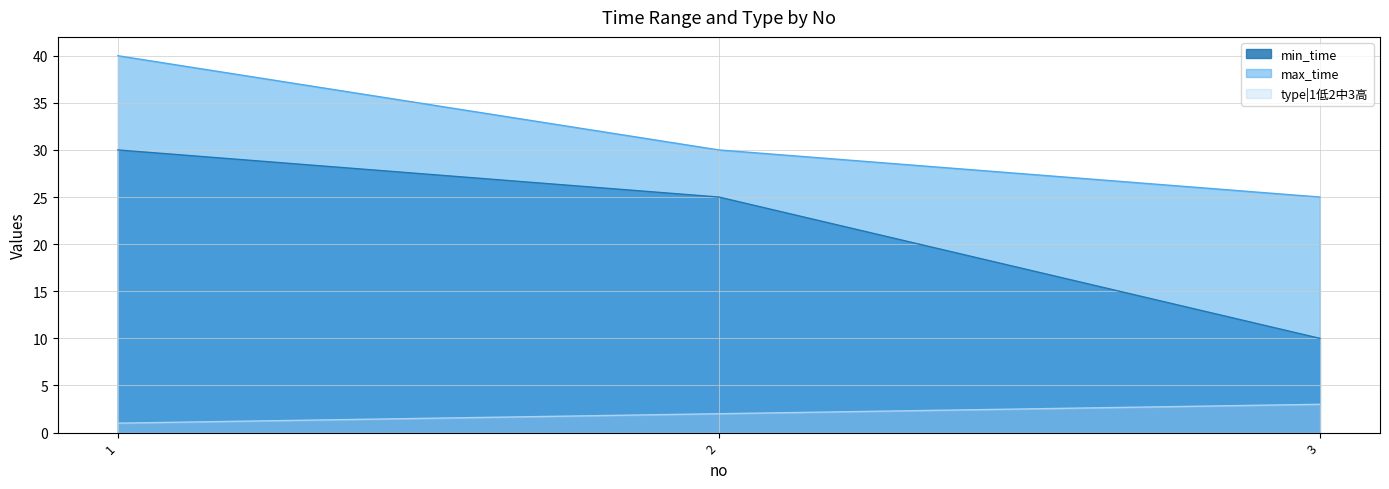

What is the difference between the min_time values at 2 and 1?

5